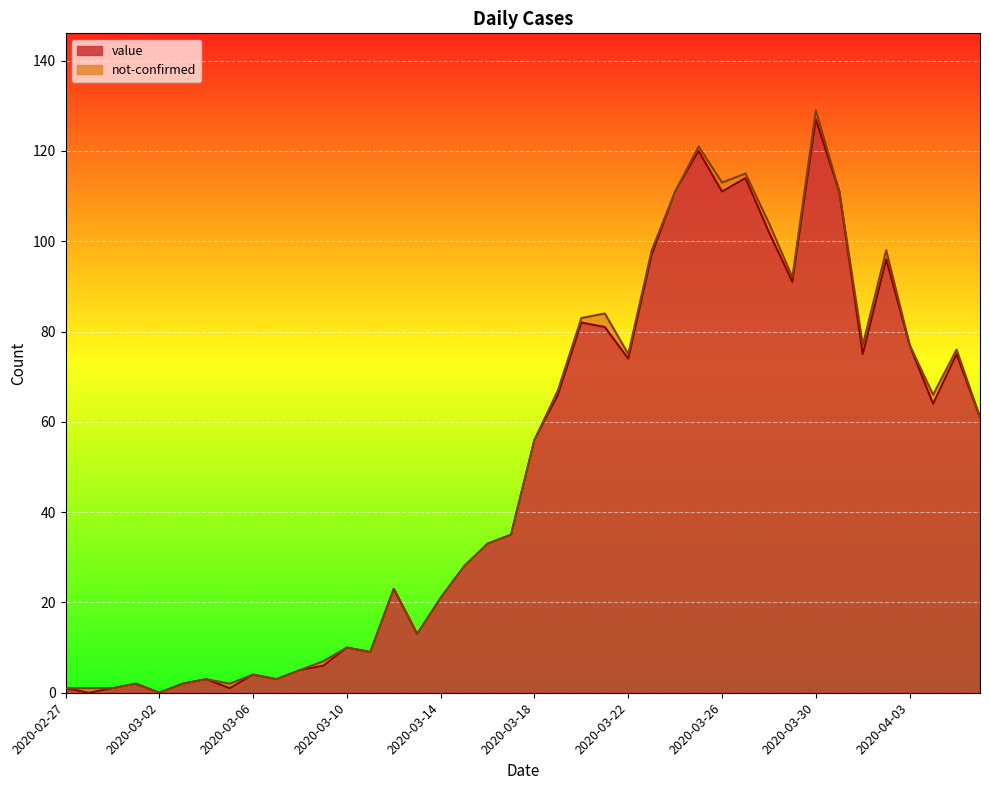

Where is the first local minimum?

2020-02-28